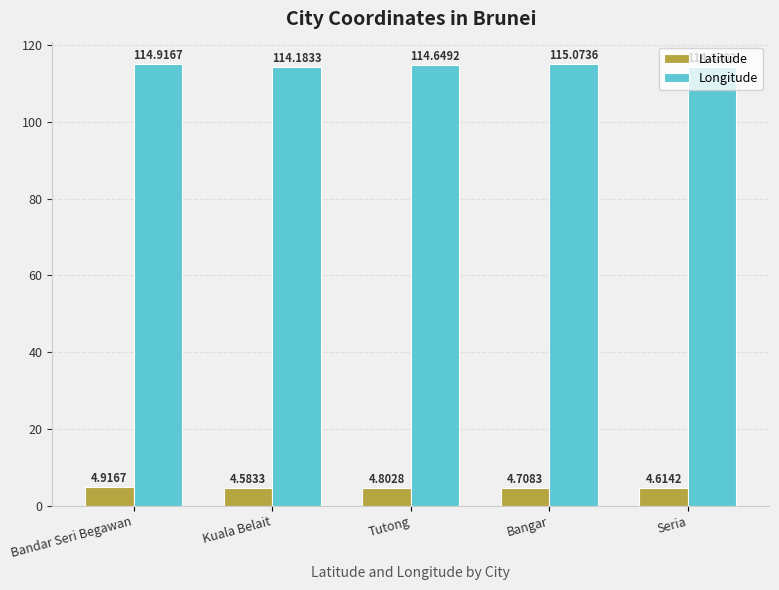

List the series in order of their overall mean, lowest first.

Latitude, Longitude